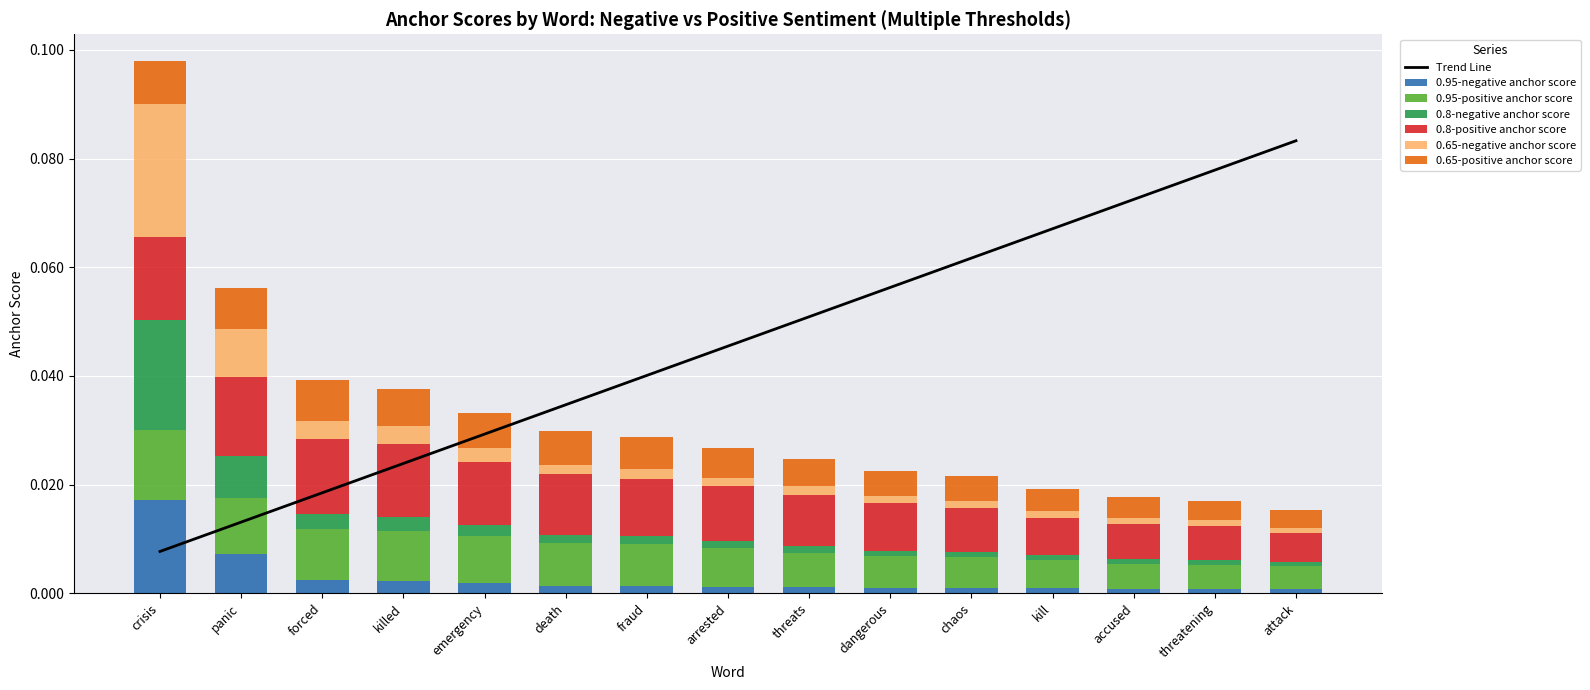

The value of 0.65-negative anchor score at crisis is 0.0. True or false?

True